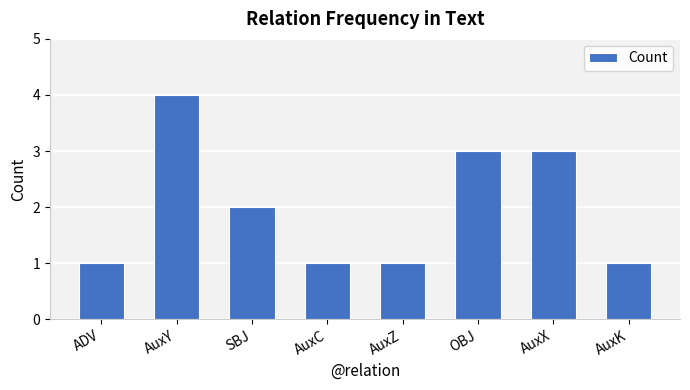

Reading left to right, list all the values displayed in this chart.

ADV=1	AuxY=4	SBJ=2	AuxC=1	AuxZ=1	OBJ=3	AuxX=3	AuxK=1